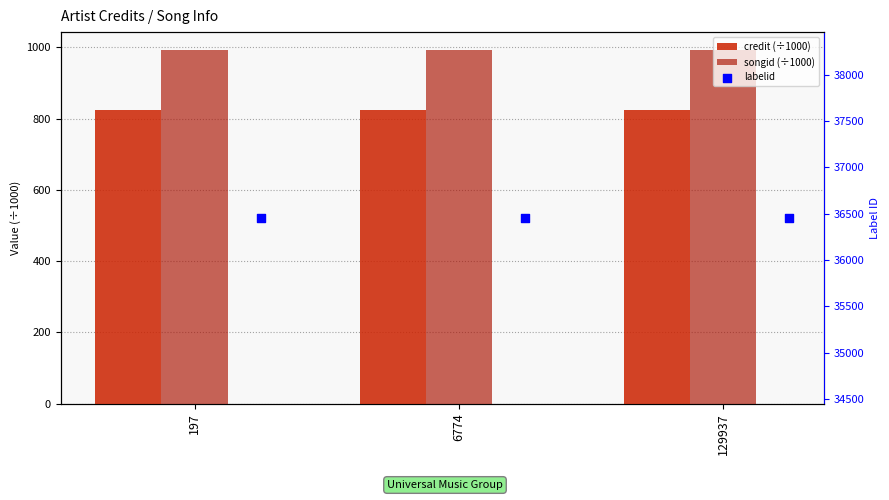

Which series reaches the maximum Y coordinate?

labelid